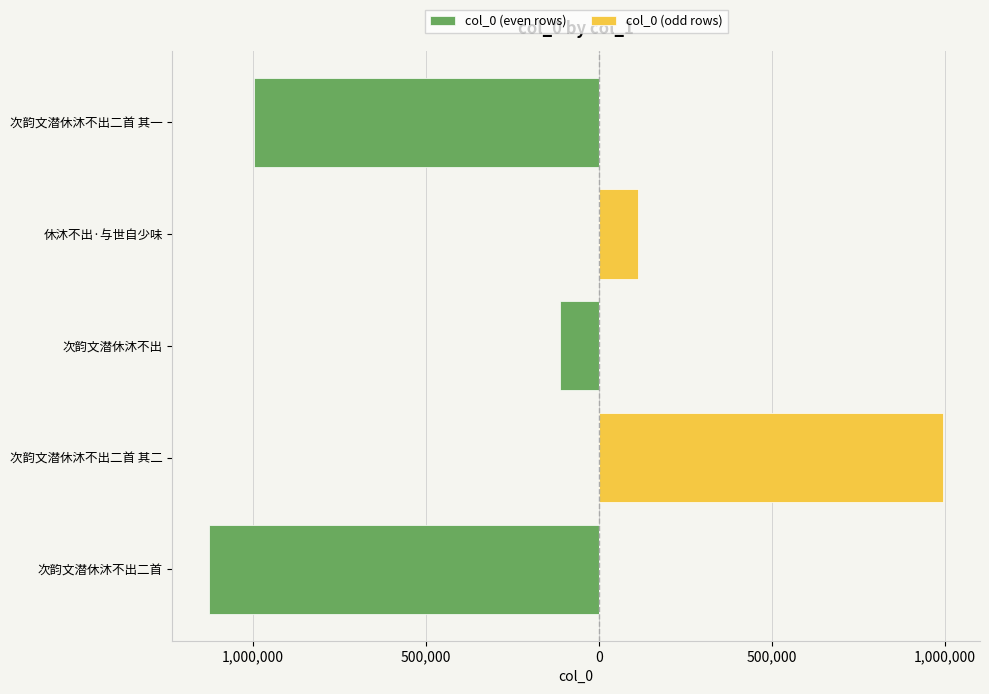

The value of col_0 (even rows) at 0 is 364532. True or false?

False